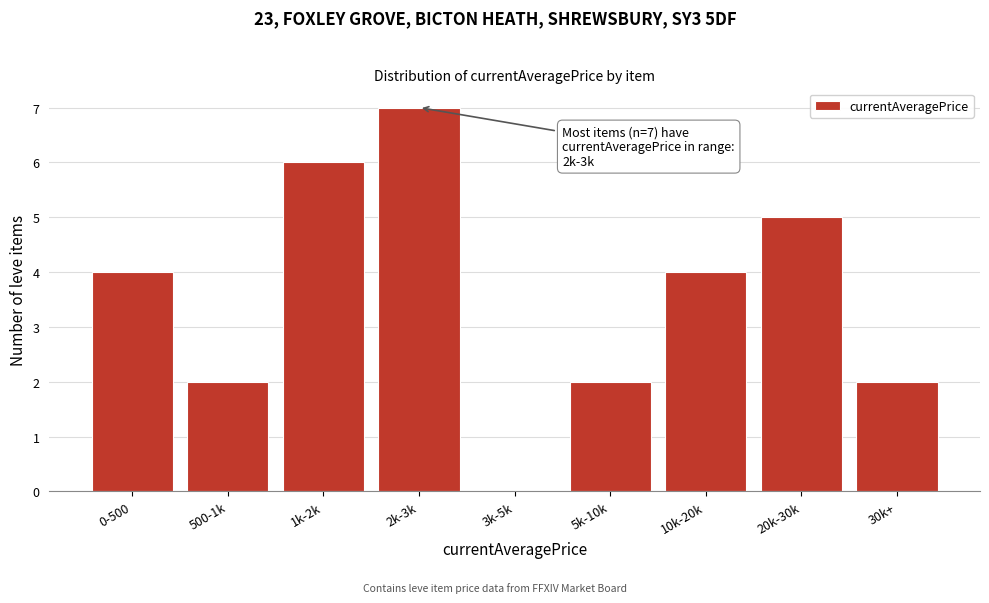

Reading left to right, transcribe all the data shown in this chart.

0-500=4	500-1k=2	1k-2k=6	2k-3k=7	3k-5k=0	5k-10k=2	10k-20k=4	20k-30k=5	30k+=2